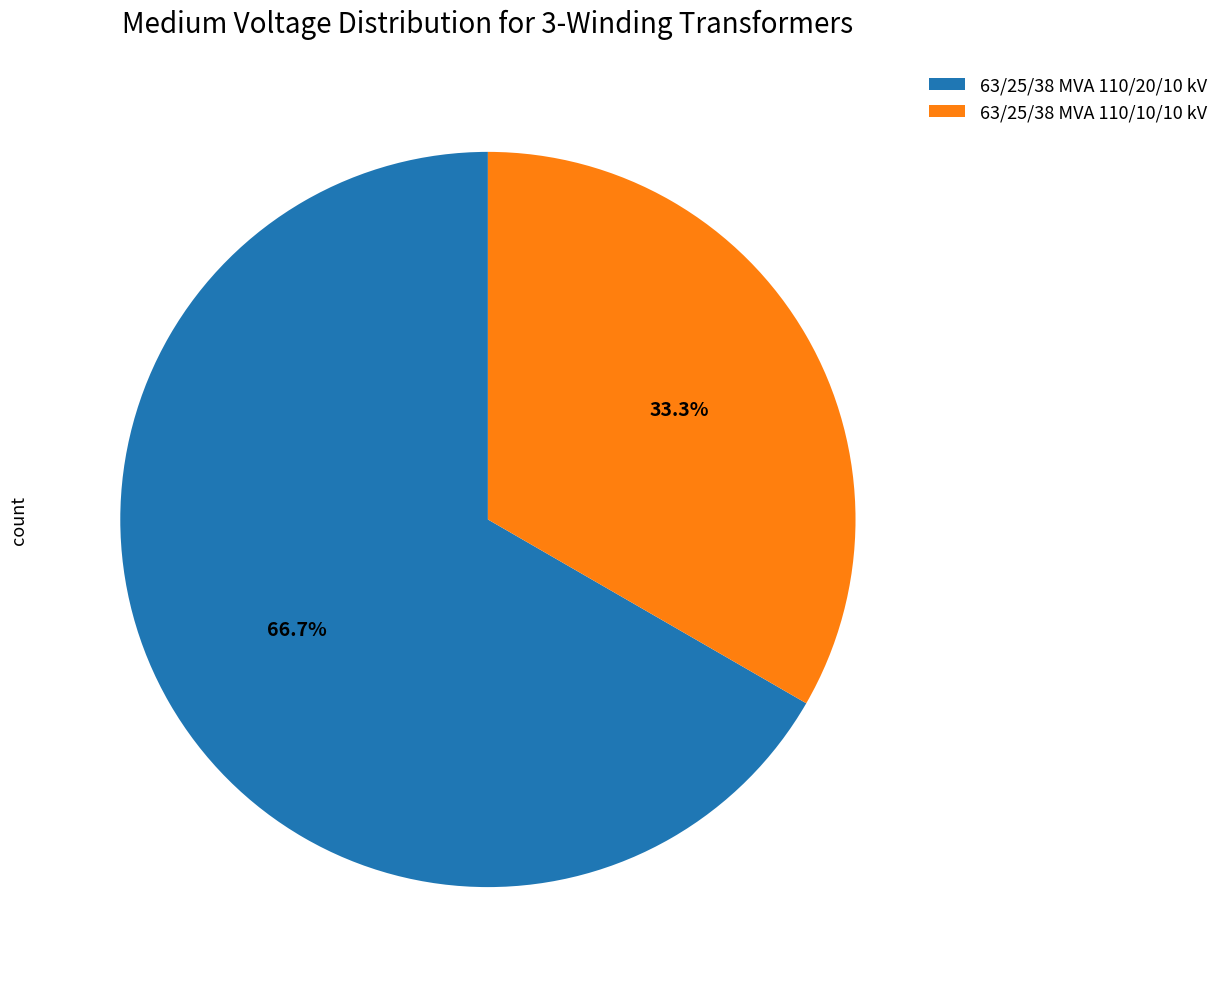

Is there any slice that represents more than half of the pie?

Yes